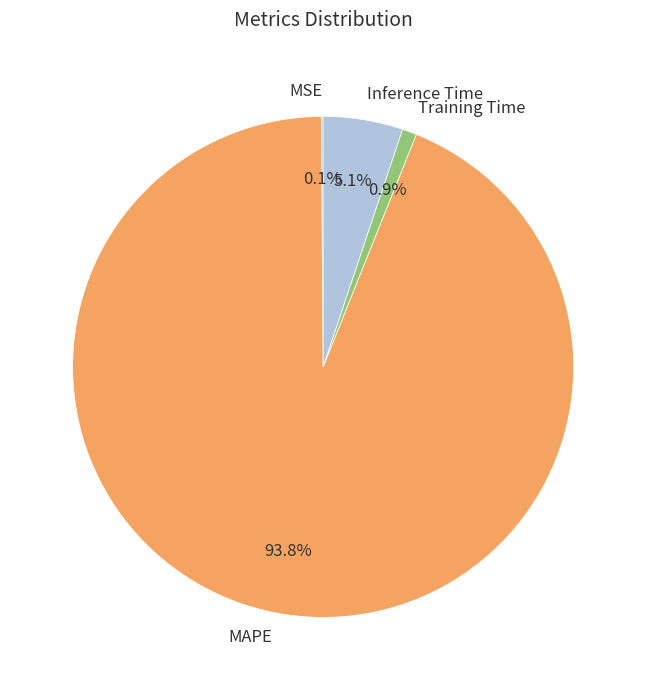

To the nearest percent, what portion does Training Time represent?

1%